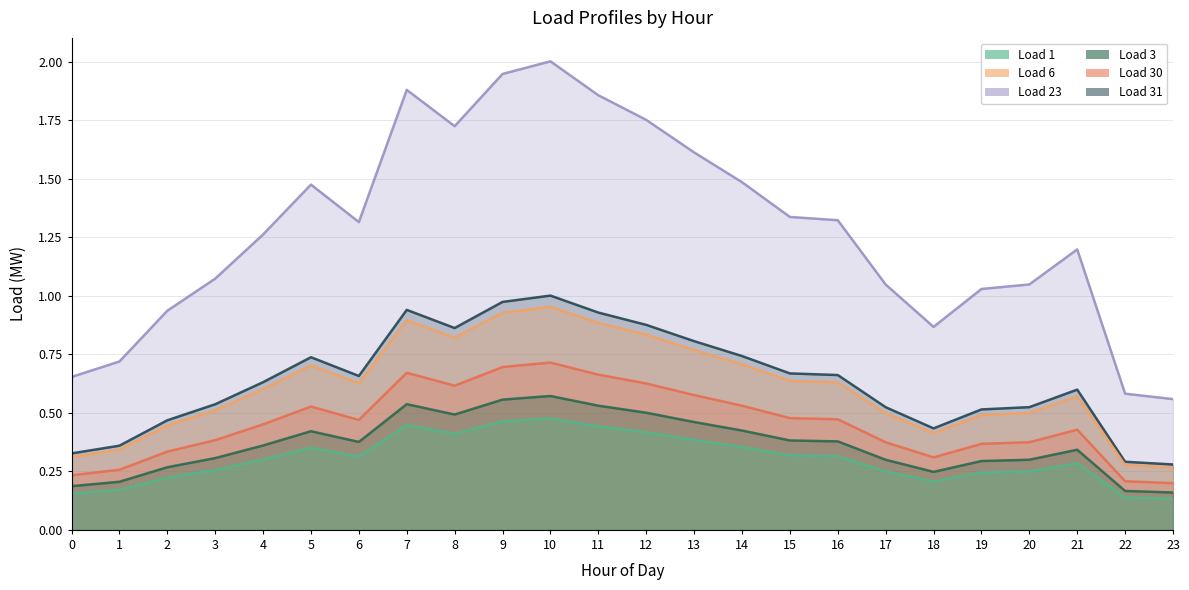

At which label does Load 3 reach its peak?

10